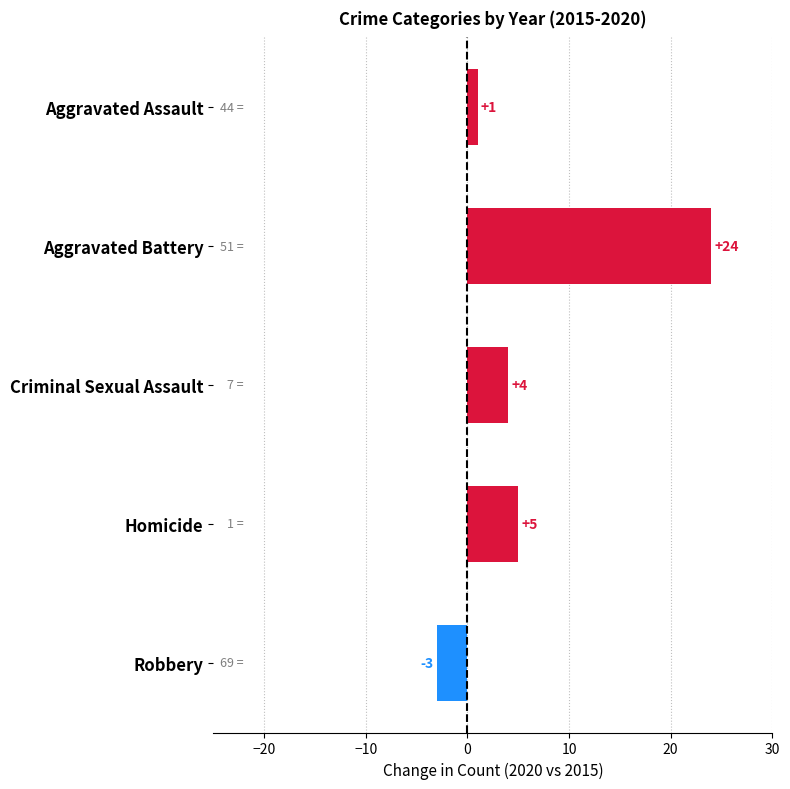

What is the minimum value shown in the chart?

-3